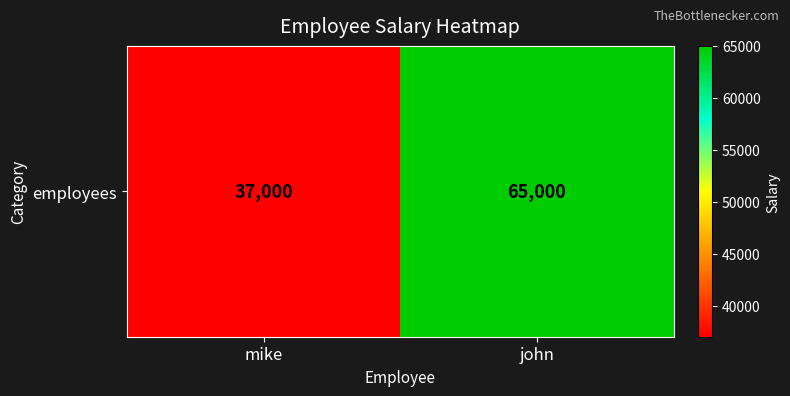

The chart shows a value of 23710 at mike. True or false?

False